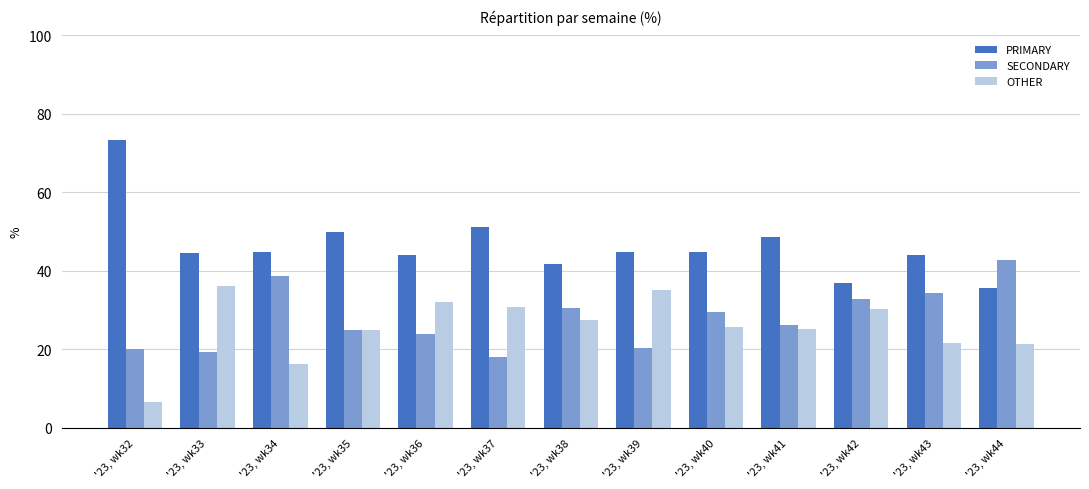

List the labels in order of PRIMARY value, largest first.

'23, wk32, '23, wk37, '23, wk35, '23, wk41, '23, wk34, '23, wk40, '23, wk39, '23, wk33, '23, wk43, '23, wk36, '23, wk38, '23, wk42, '23, wk44